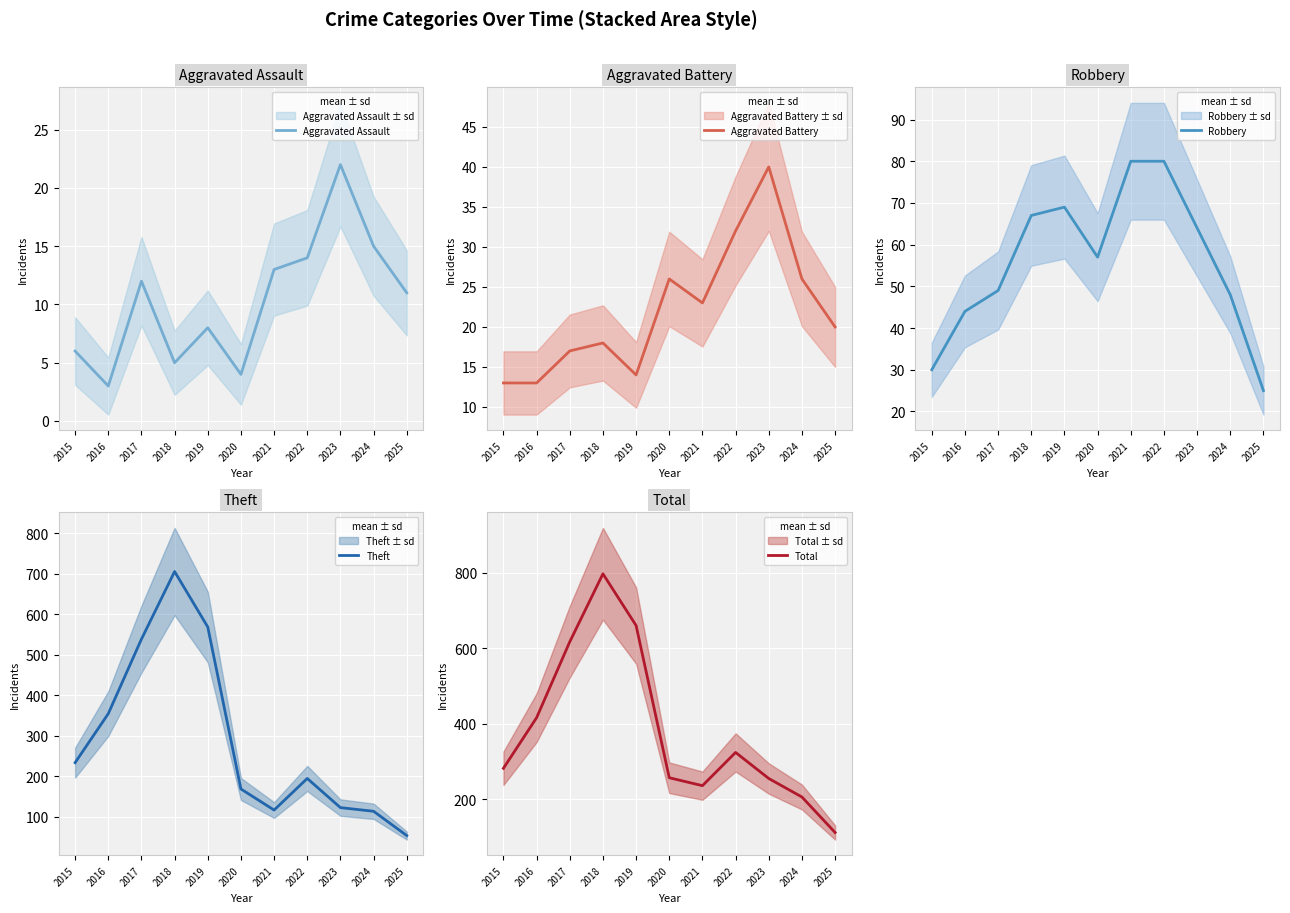

What is the value of the Aggravated Battery point at the 3rd from the left?

17